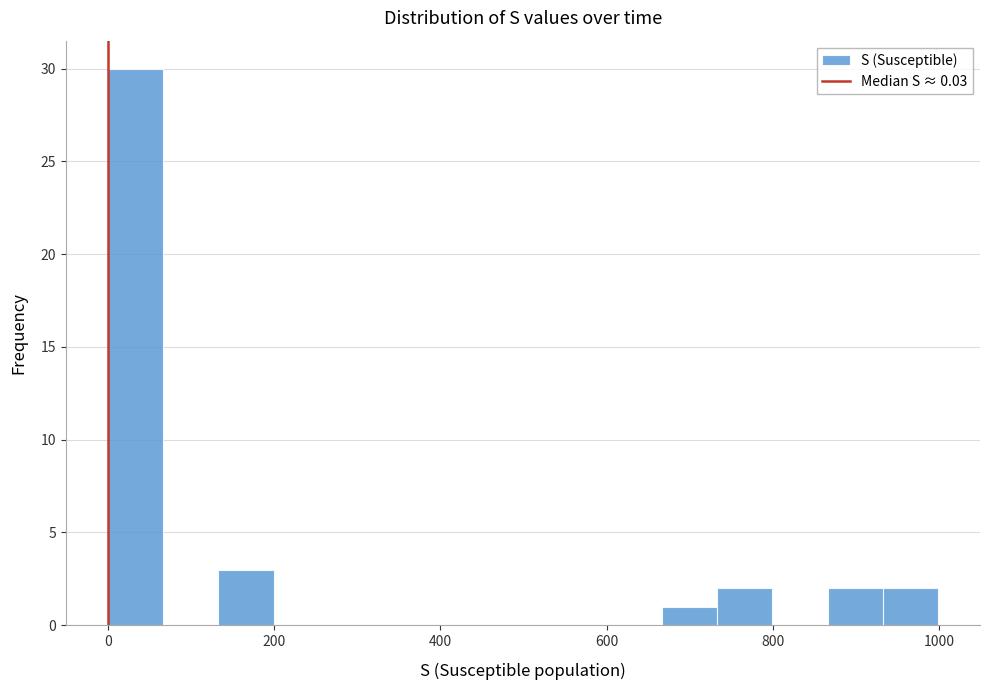

Read against the x-axis, roughly where is the centre of the tallest bar?

40